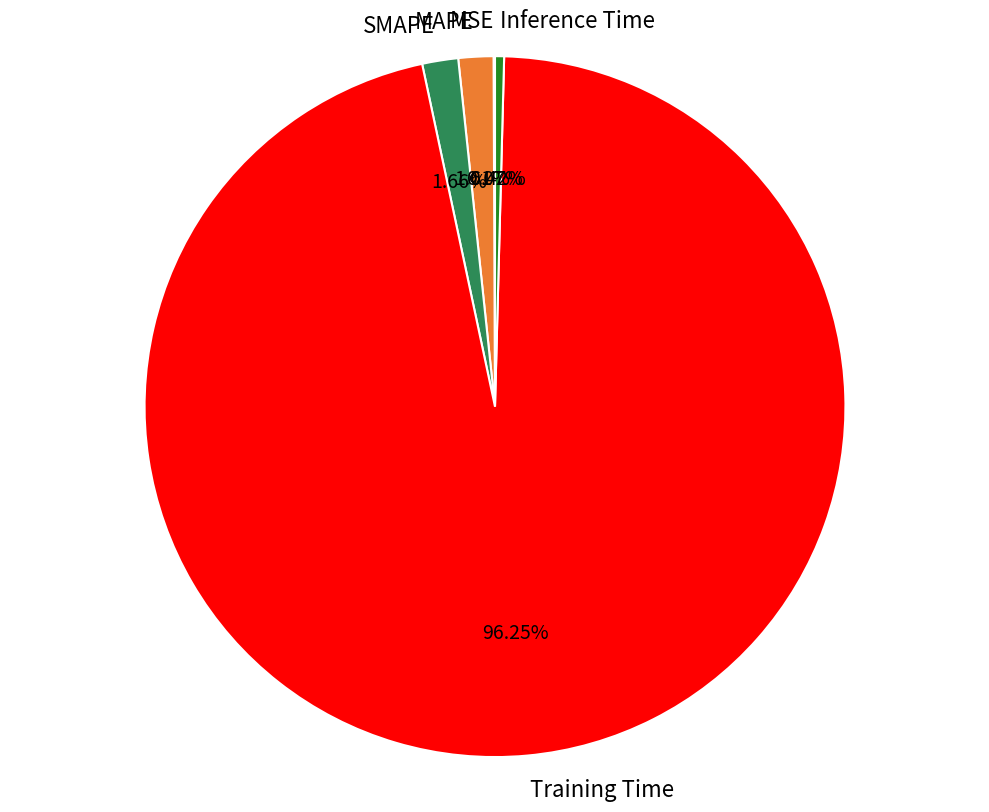

Is the sum of Inference Time and SMAPE greater than half?

No